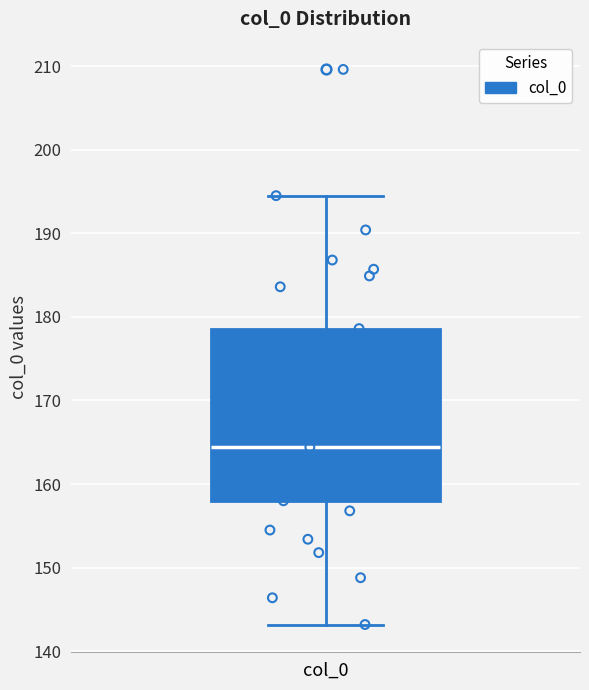

Transcribe this box plot: give where the median line is, the range the box spans, and where the two whiskers end, as read against the y-axis. The values are not printed on the chart, so give them approximately, as read against the axis.

median 164, box 158 to 179, whiskers 143 to 195